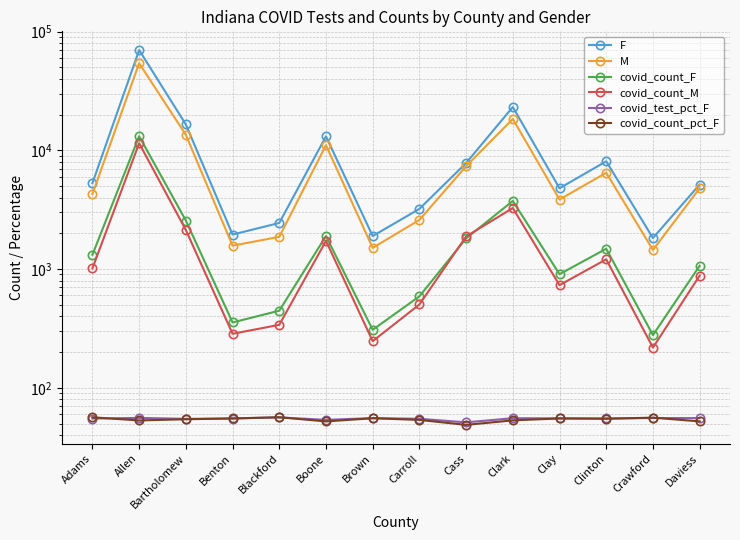

At how many categories does at least one series exceed 43946?

1